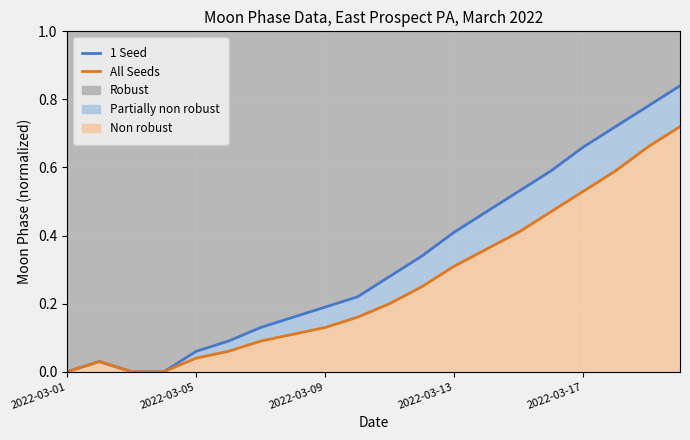

True or false: 1 Seed has a value of 0.5 at 14.

True